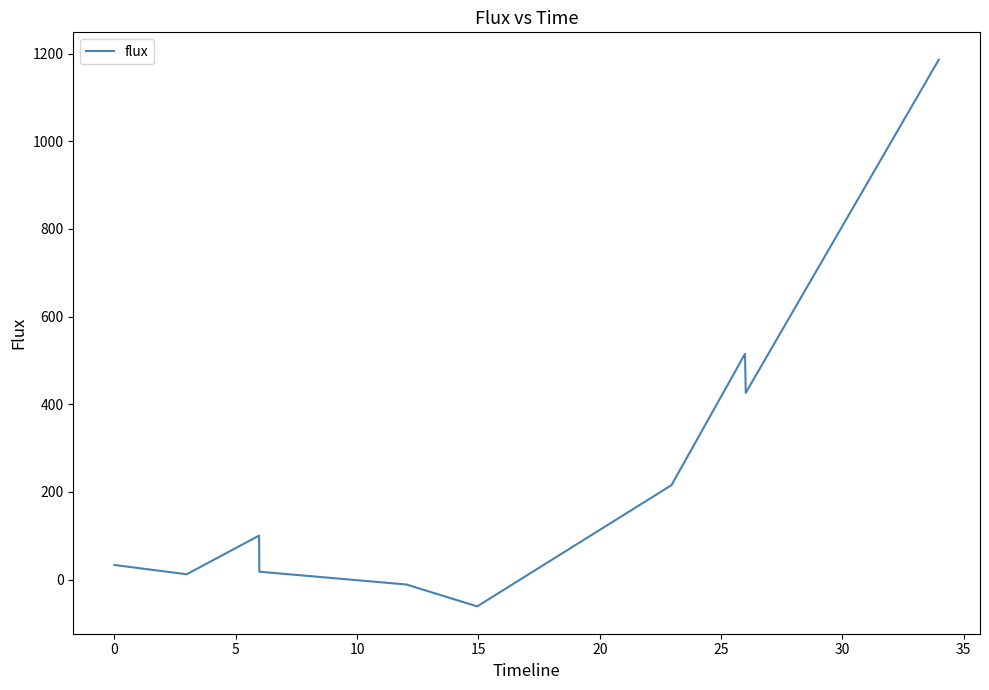

What is the minimum value shown in the chart?

-61.0